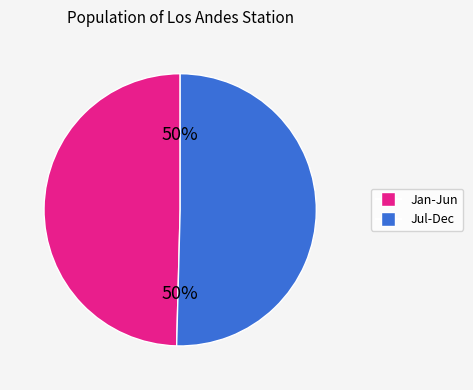

To the nearest percent, what percentage of the pie is Jul-Dec?

50%